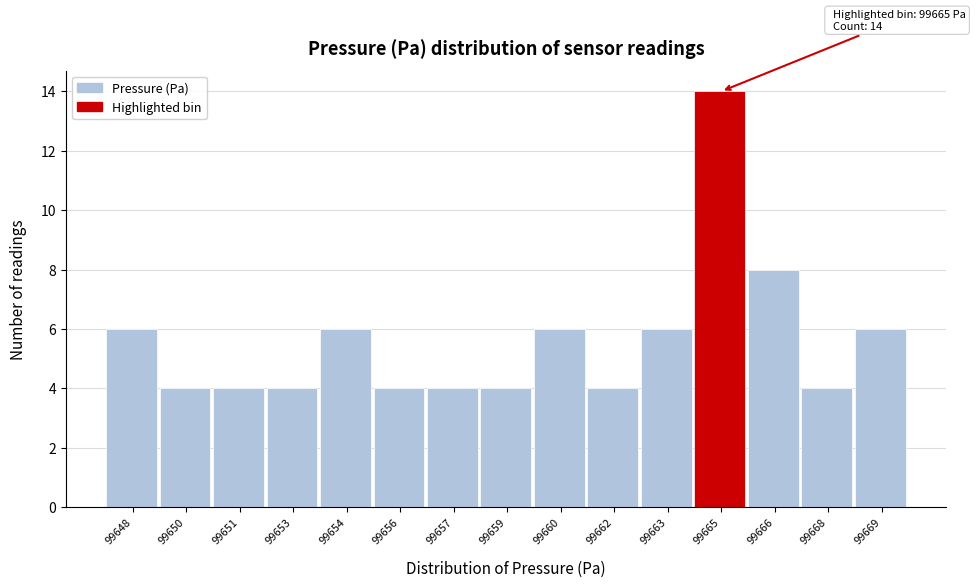

Reading left to right, list all the values displayed in this chart.

99648=6	99650=4	99651=4	99653=4	99654=6	99656=4	99657=4	99659=4	99660=6	99662=4	99663=6	99665=14	99666=8	99668=4	99669=6